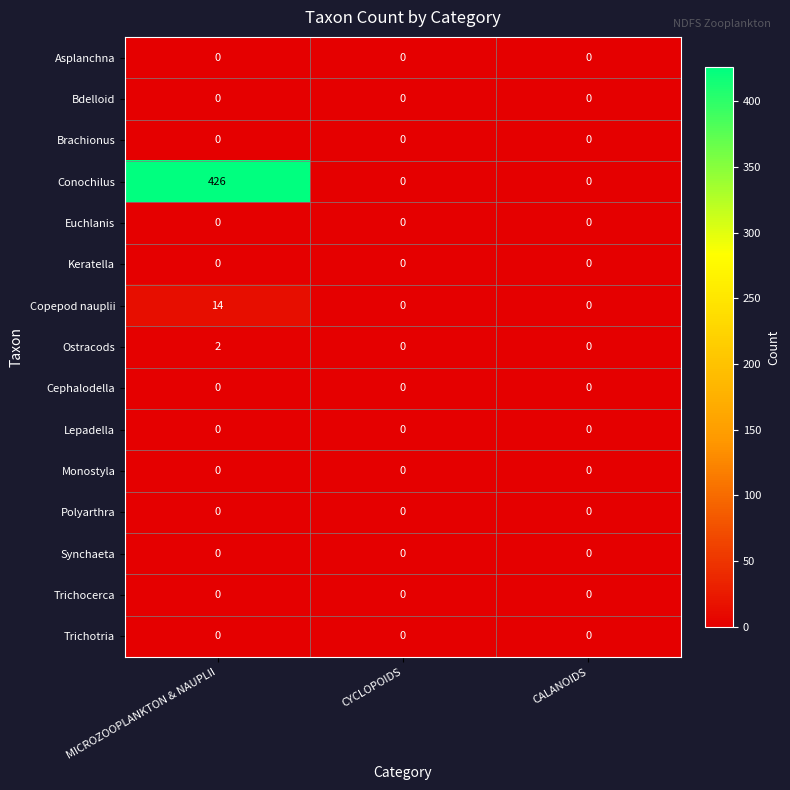

Which series changed the most between MICROZOOPLANKTON & NAUPLII and CYCLOPOIDS?

Conochilus